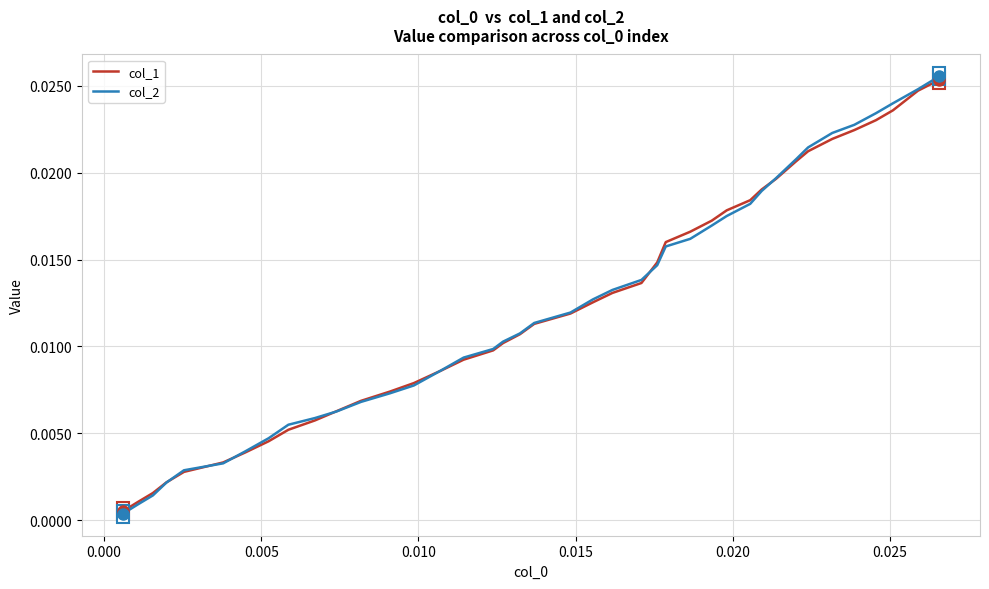

Which series has the largest range (max minus min)?

col_2